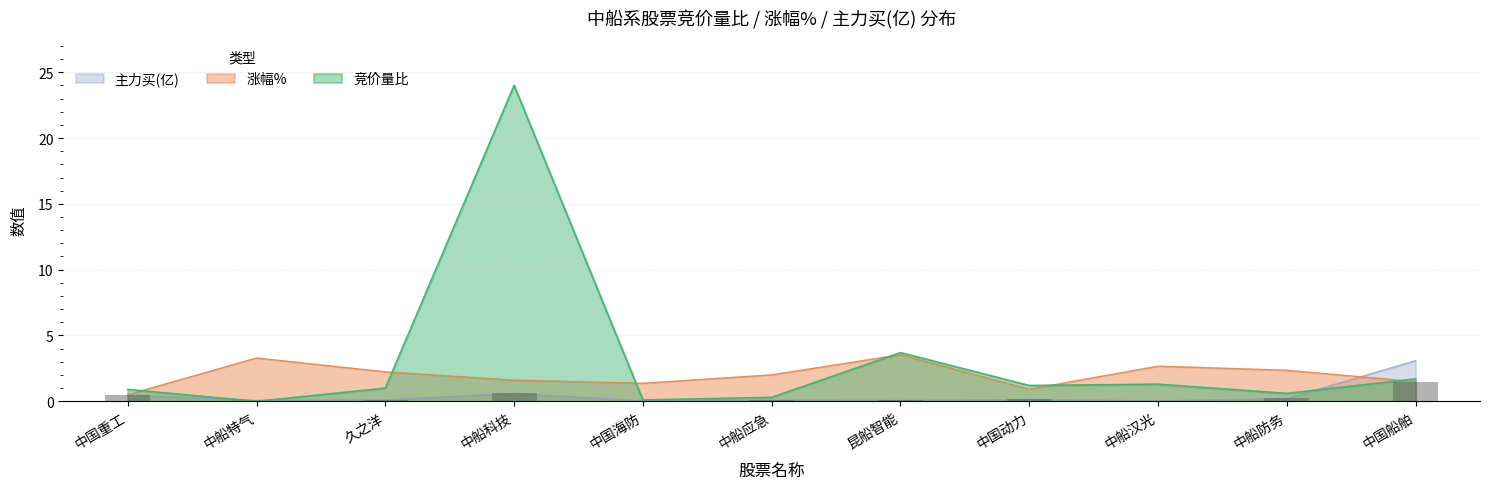

What position from the right is 中船科技?

8